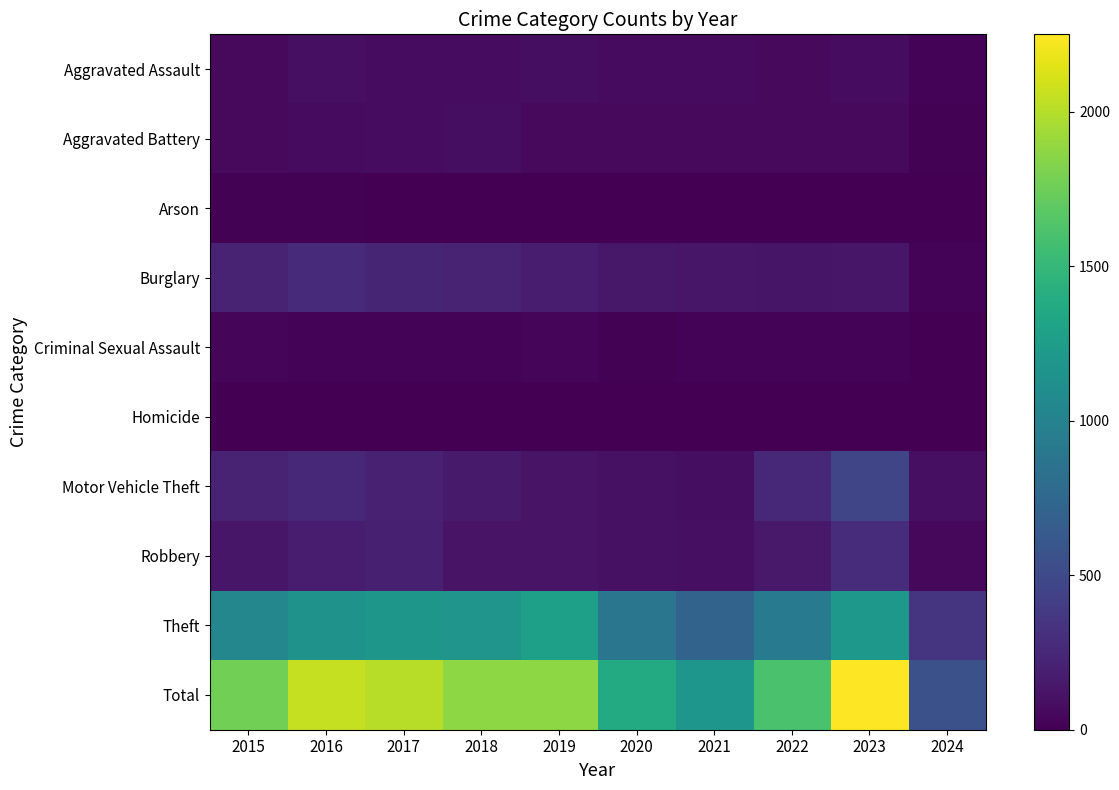

List the series in order of their peak value, lowest first.

Homicide, Arson, Criminal Sexual Assault, Aggravated Battery, Aggravated Assault, Burglary, Robbery, Motor Vehicle Theft, Theft, Total